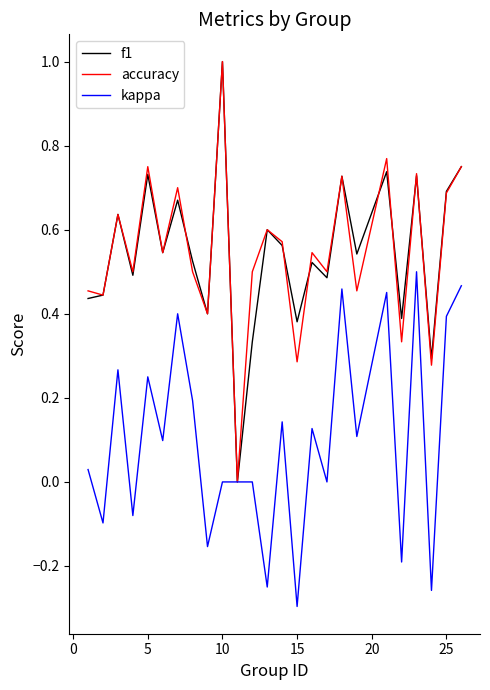

How many f1 values are between 0 and 1?

25